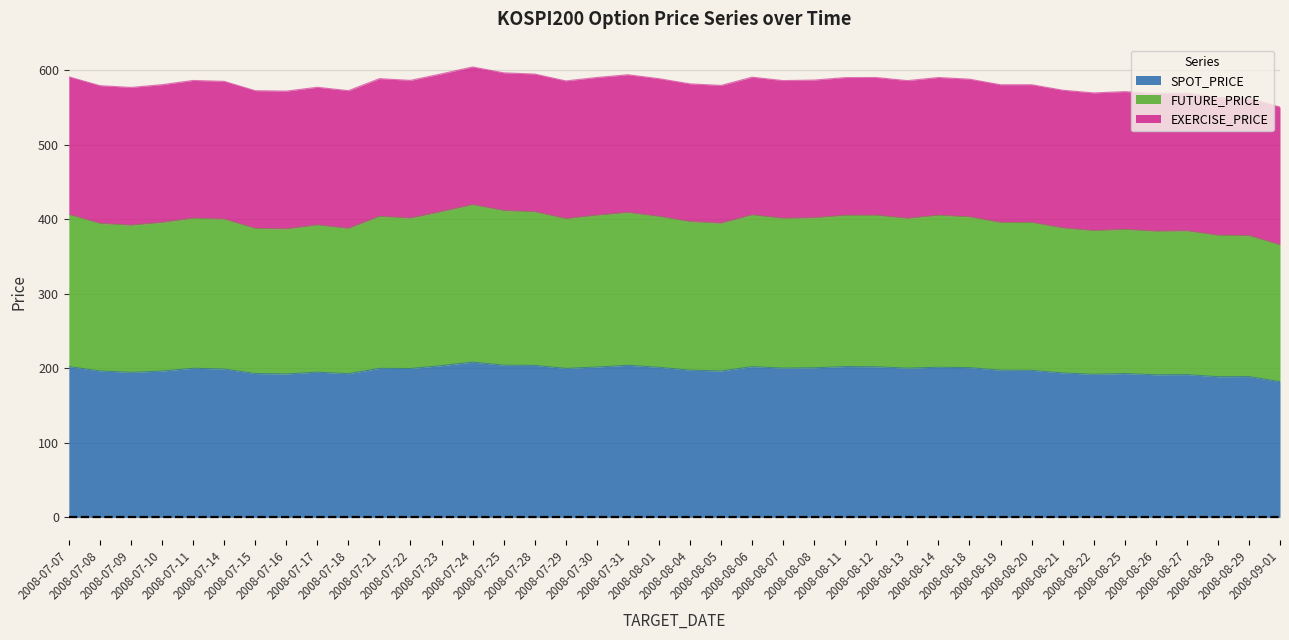

Where is the first local minimum for FUTURE_PRICE?

2008-07-09